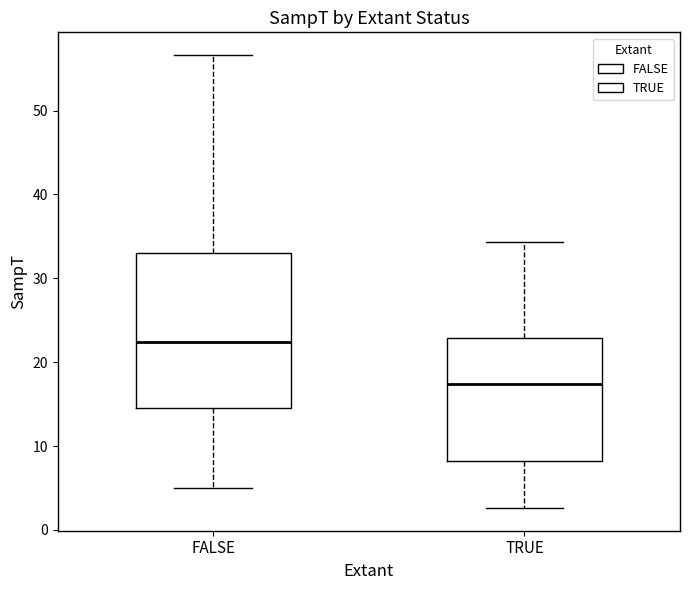

Reading left to right, read every box against the y-axis: the position of its median line, the range the box covers, and the ends of its whiskers. The values are not printed on the chart, so give them approximately, as read against the axis.

FALSE: median 22, box 15 to 33, whiskers 5 to 57
TRUE: median 17, box 8 to 23, whiskers 3 to 34